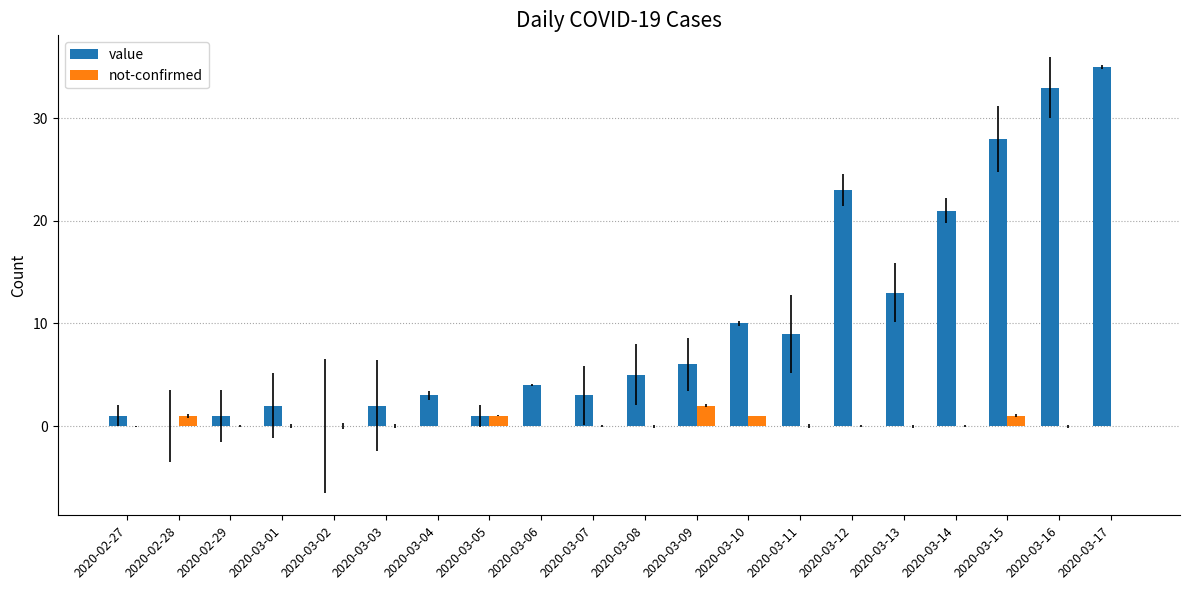

What is the sum of all not-confirmed values?

6